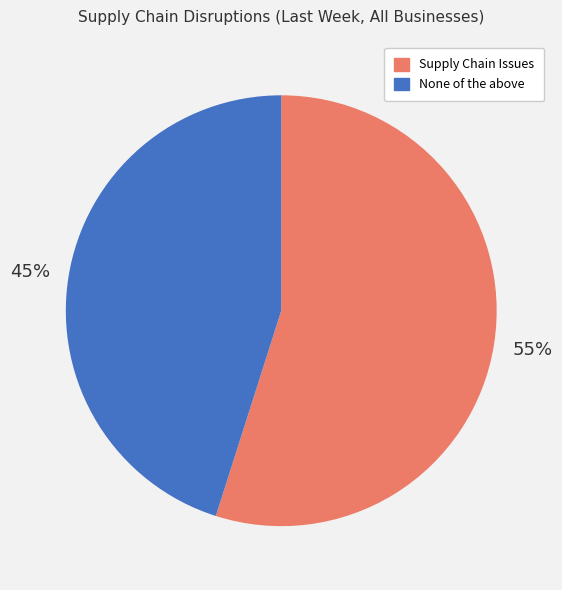

Is there any slice that represents more than half of the pie?

Yes